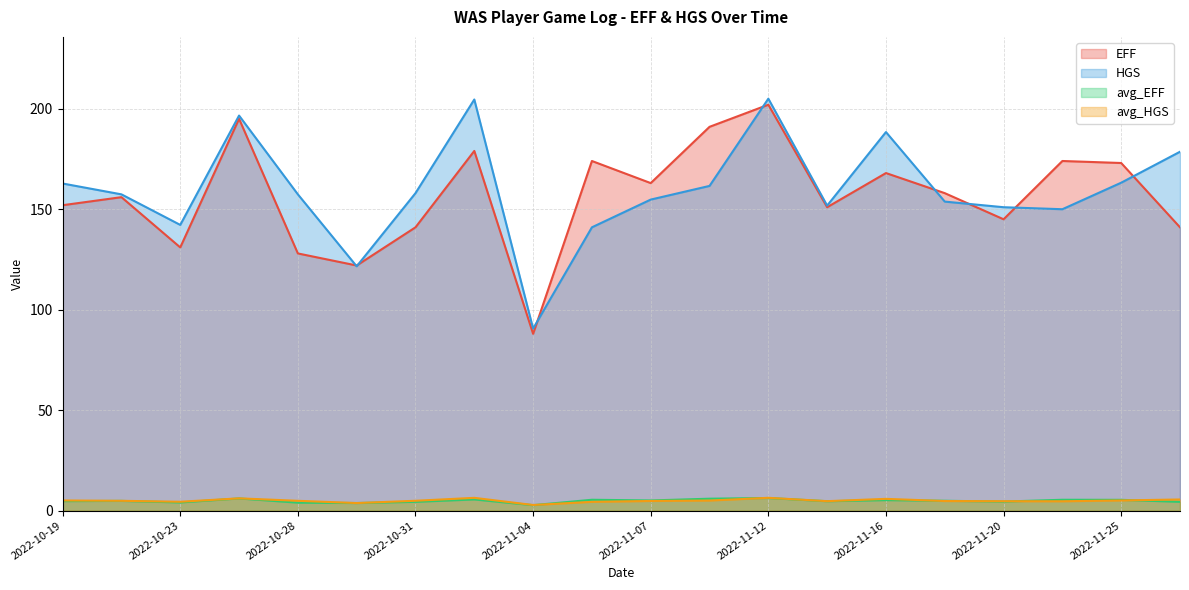

Rank the series at 2022-11-07 from lowest to highest value.

avg_HGS, avg_EFF, HGS, EFF